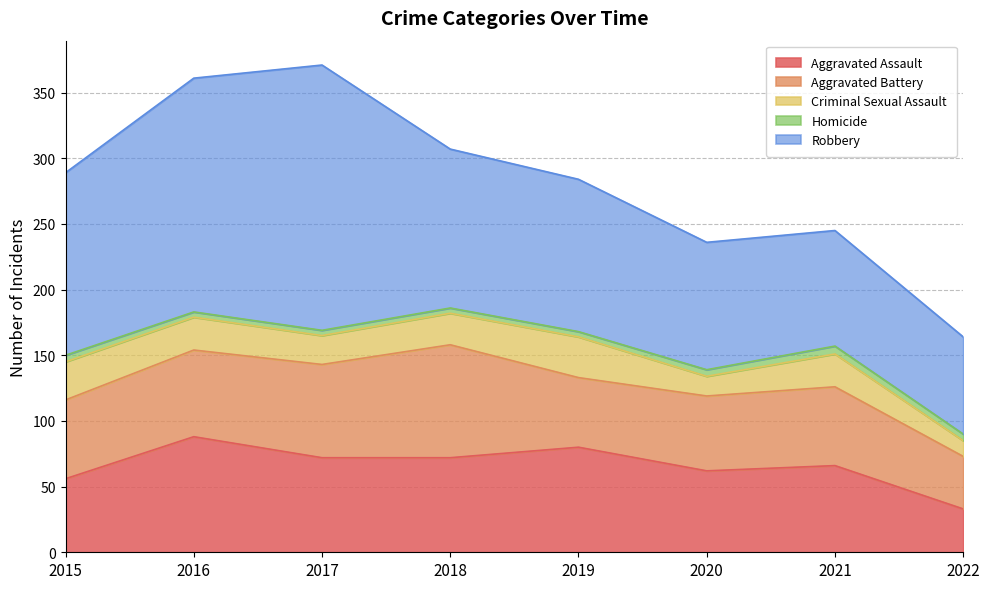

What is the difference between the maximum and minimum values in the Robbery series?

128